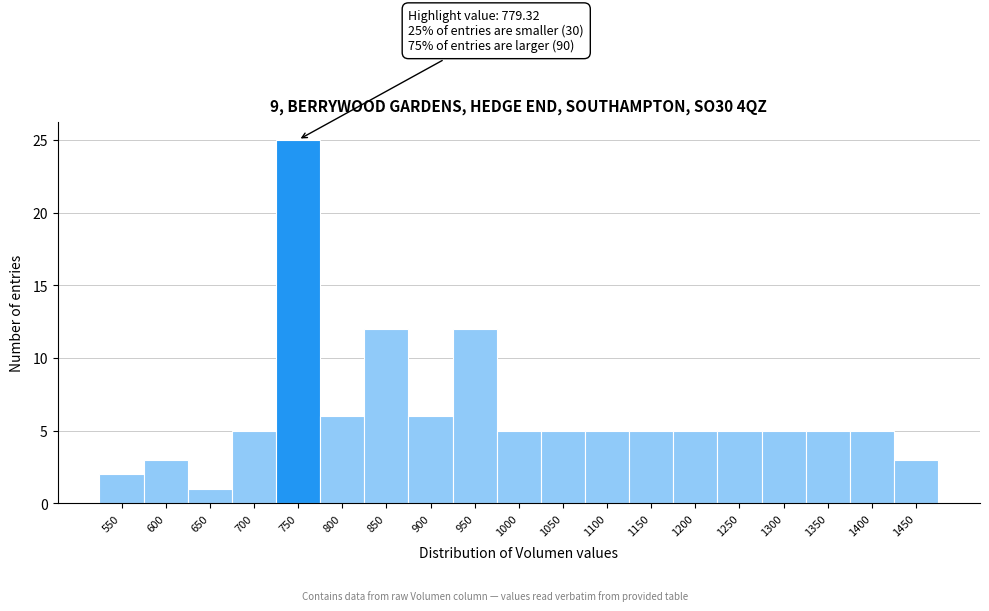

Reading right to left, extract all data points from this chart.

3	5	5	5	5	5	5	5	5	5	12	6	12	6	25	5	1	3	2